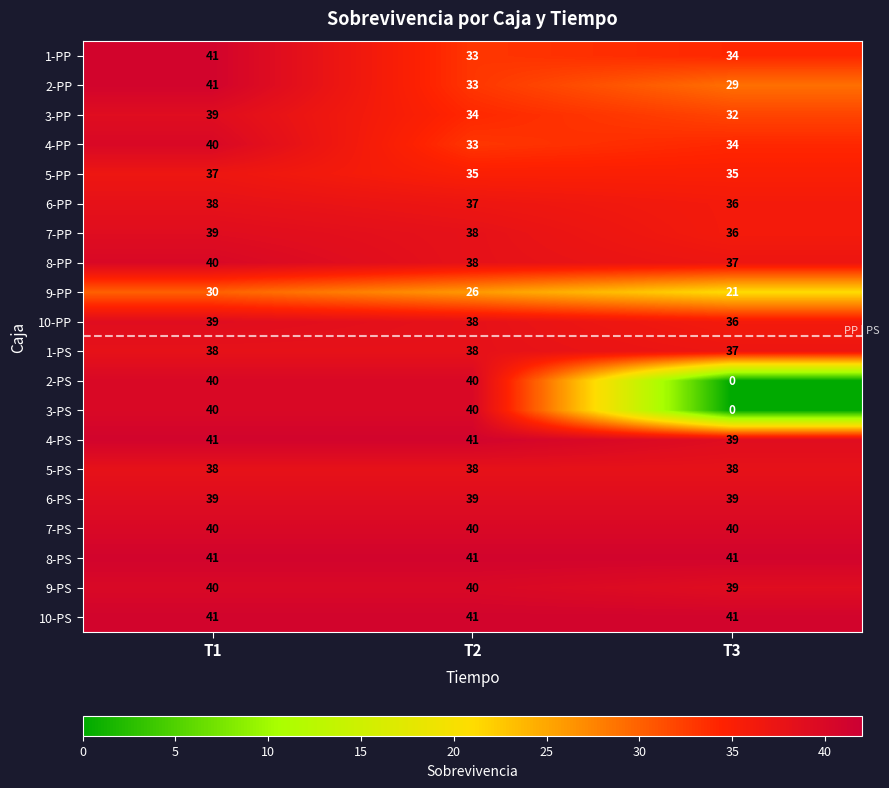

What is the sum of all 3-PS values?

80